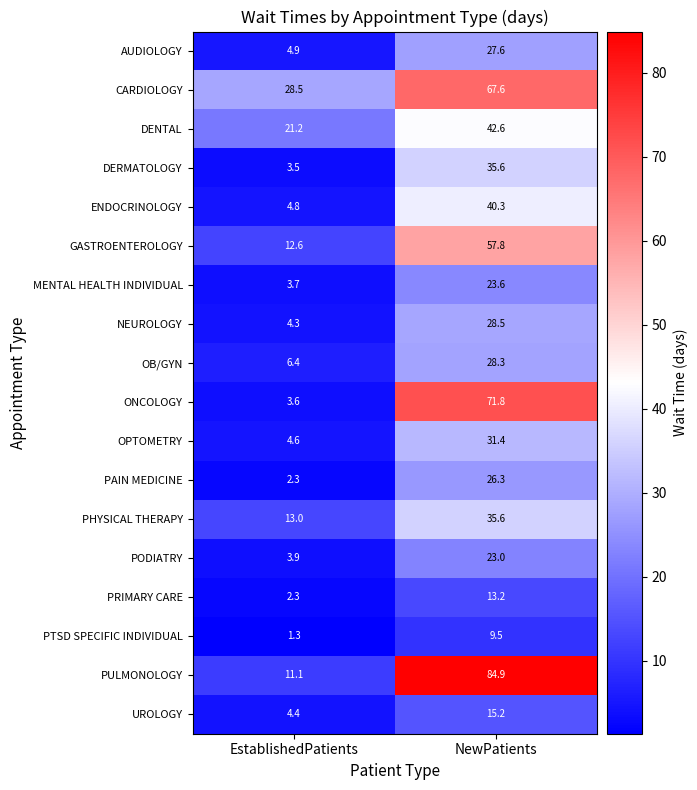

What is the difference between the maximum and minimum values in the PTSD SPECIFIC INDIVIDUAL series?

8.2